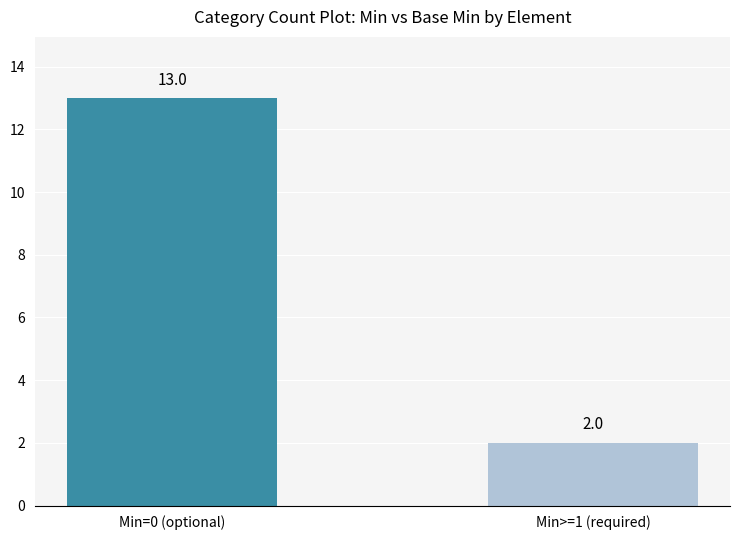

Count the values in the range 2 to 13.

2